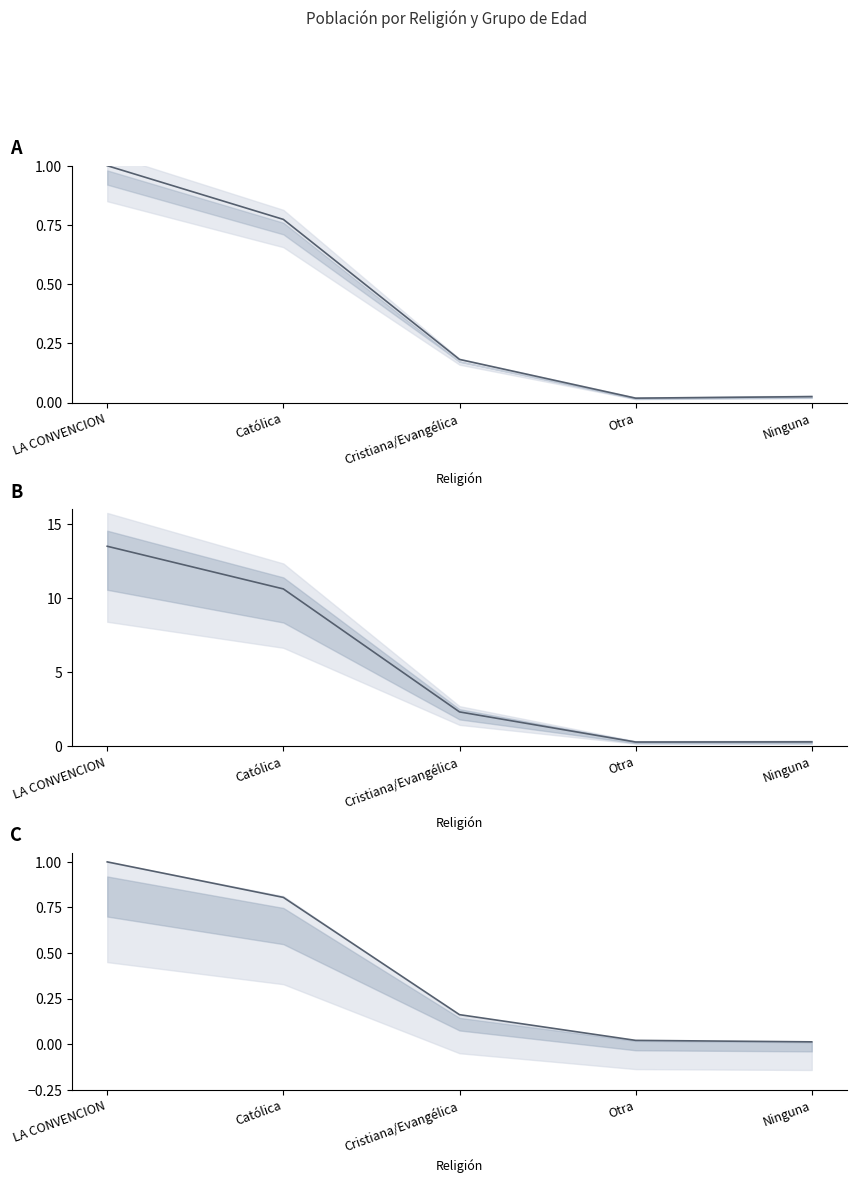

What is the sum of all Mean 12-24 values?

2.0